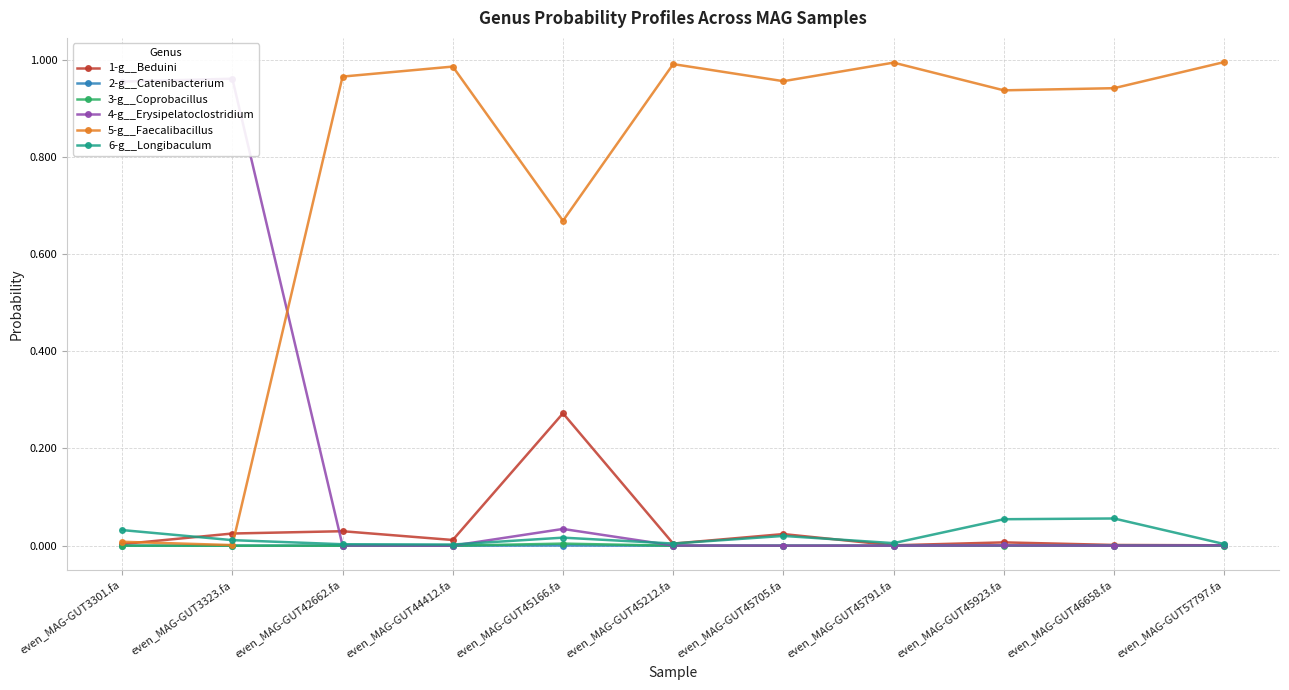

What are all the series names shown in the legend?

1-g__Beduini, 2-g__Catenibacterium, 3-g__Coprobacillus, 4-g__Erysipelatoclostridium, 5-g__Faecalibacillus, 6-g__Longibaculum